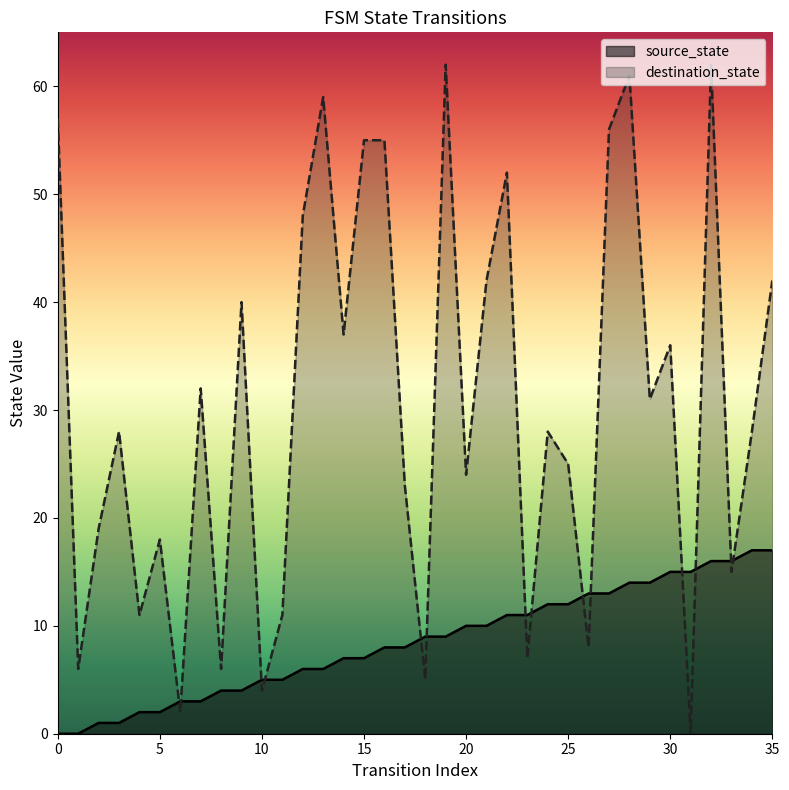

What is the spread (max minus min) of values at 35?

25